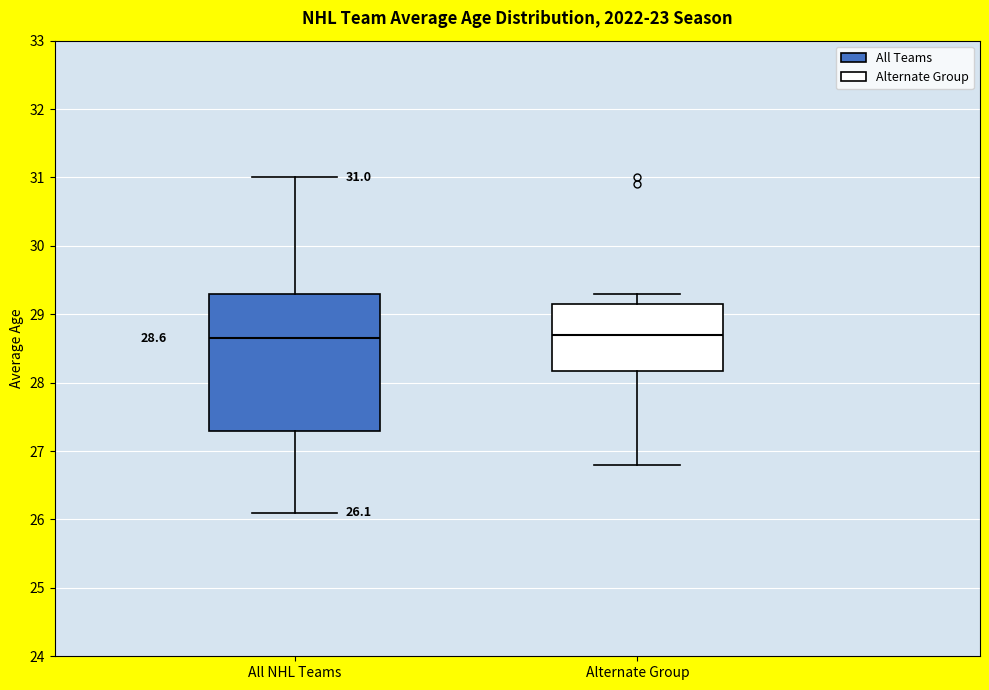

Which box is the tallest, from its lower edge to its upper edge?

All NHL Teams